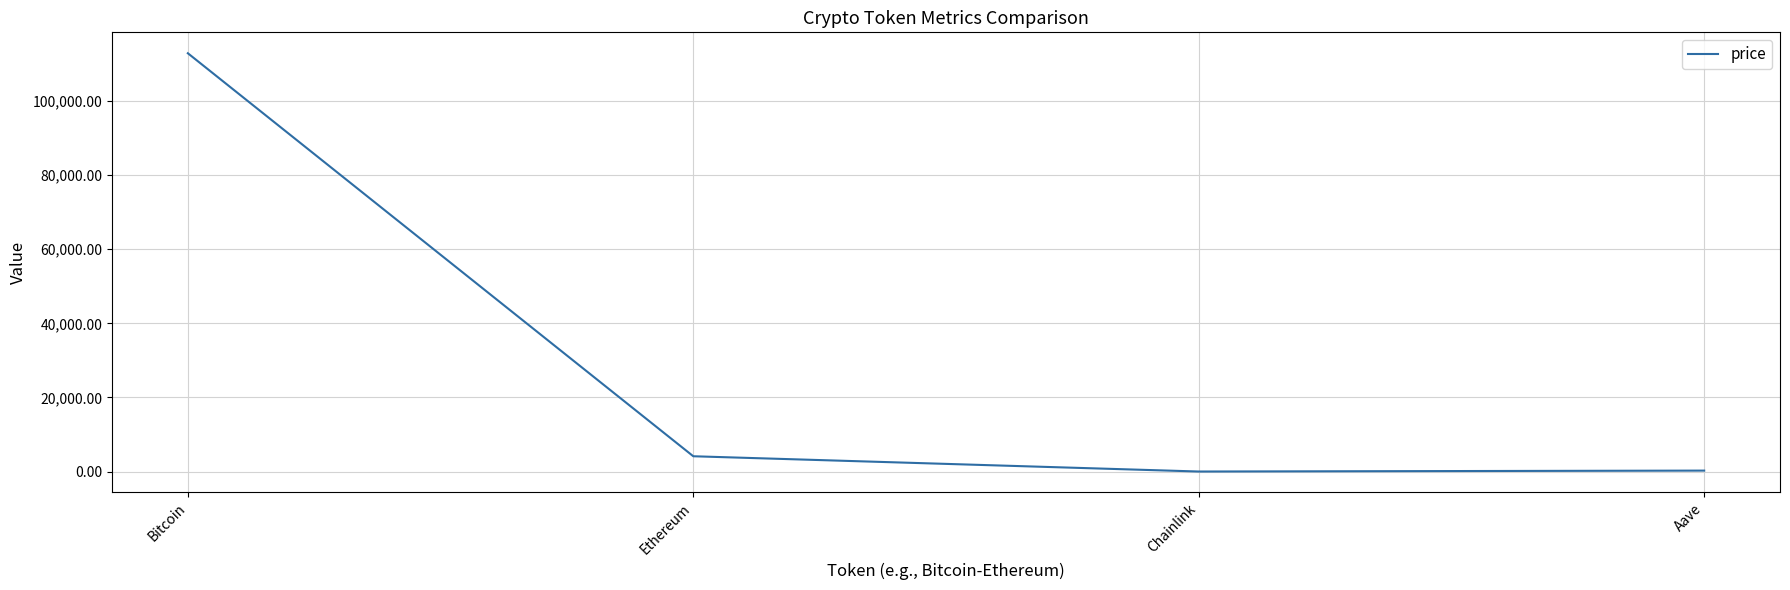

Between Bitcoin and Aave, which is larger?

Bitcoin